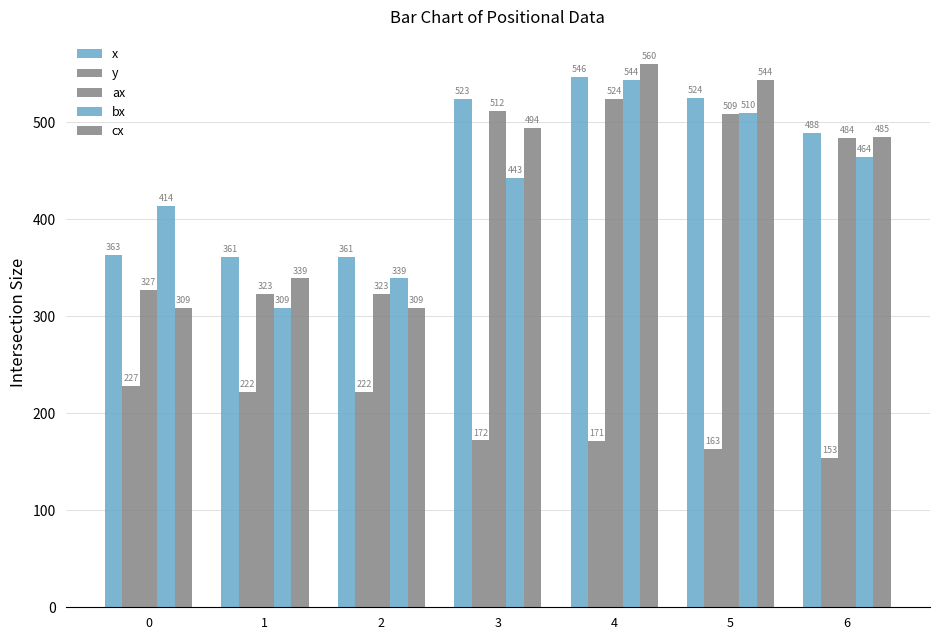

How many categories are shown in the chart?

7